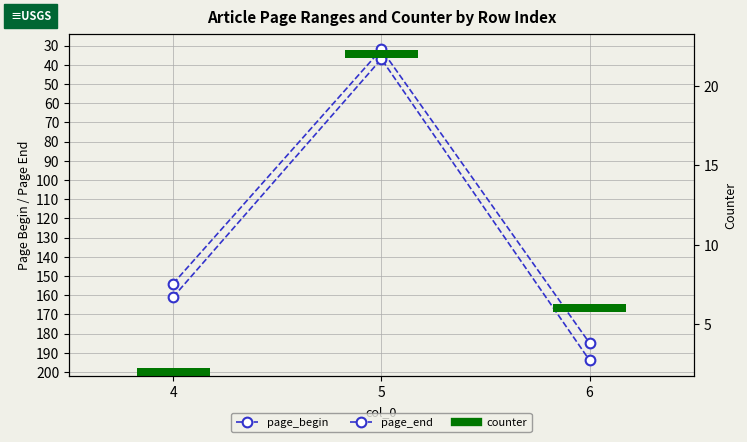

Count the number of data series in this chart.

3